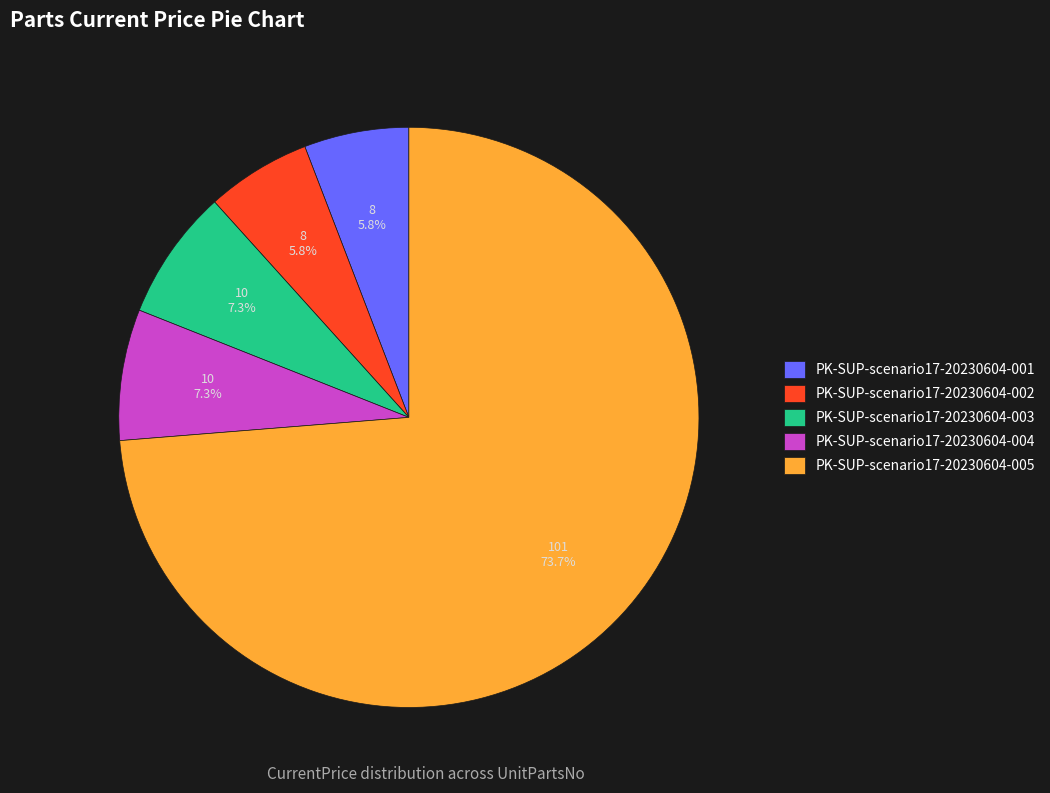

To the nearest percent, what portion does PK-SUP-scenario17-20230604-005 represent?

74%